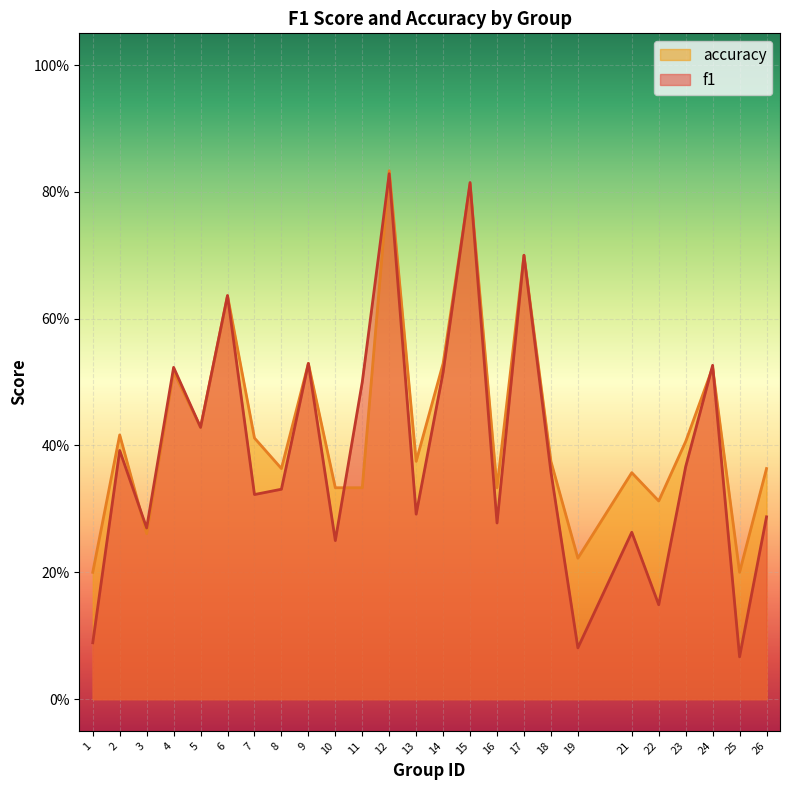

Where is the first local maximum for accuracy?

2